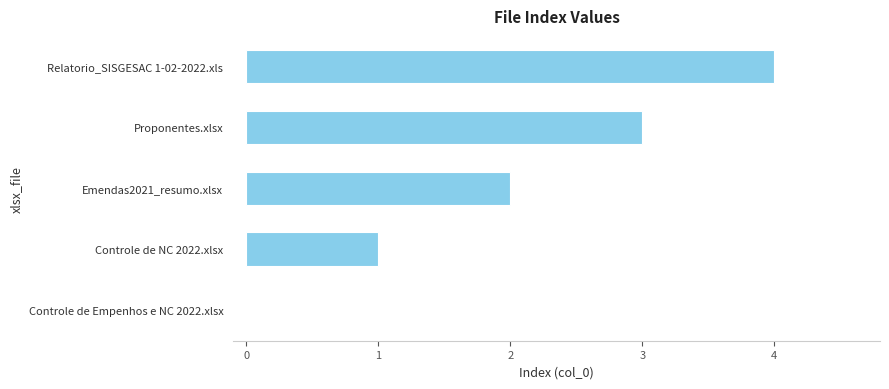

Which has a higher value, Relatorio_SISGESAC 1-02-2022.xls or Emendas2021_resumo.xlsx?

Relatorio_SISGESAC 1-02-2022.xls